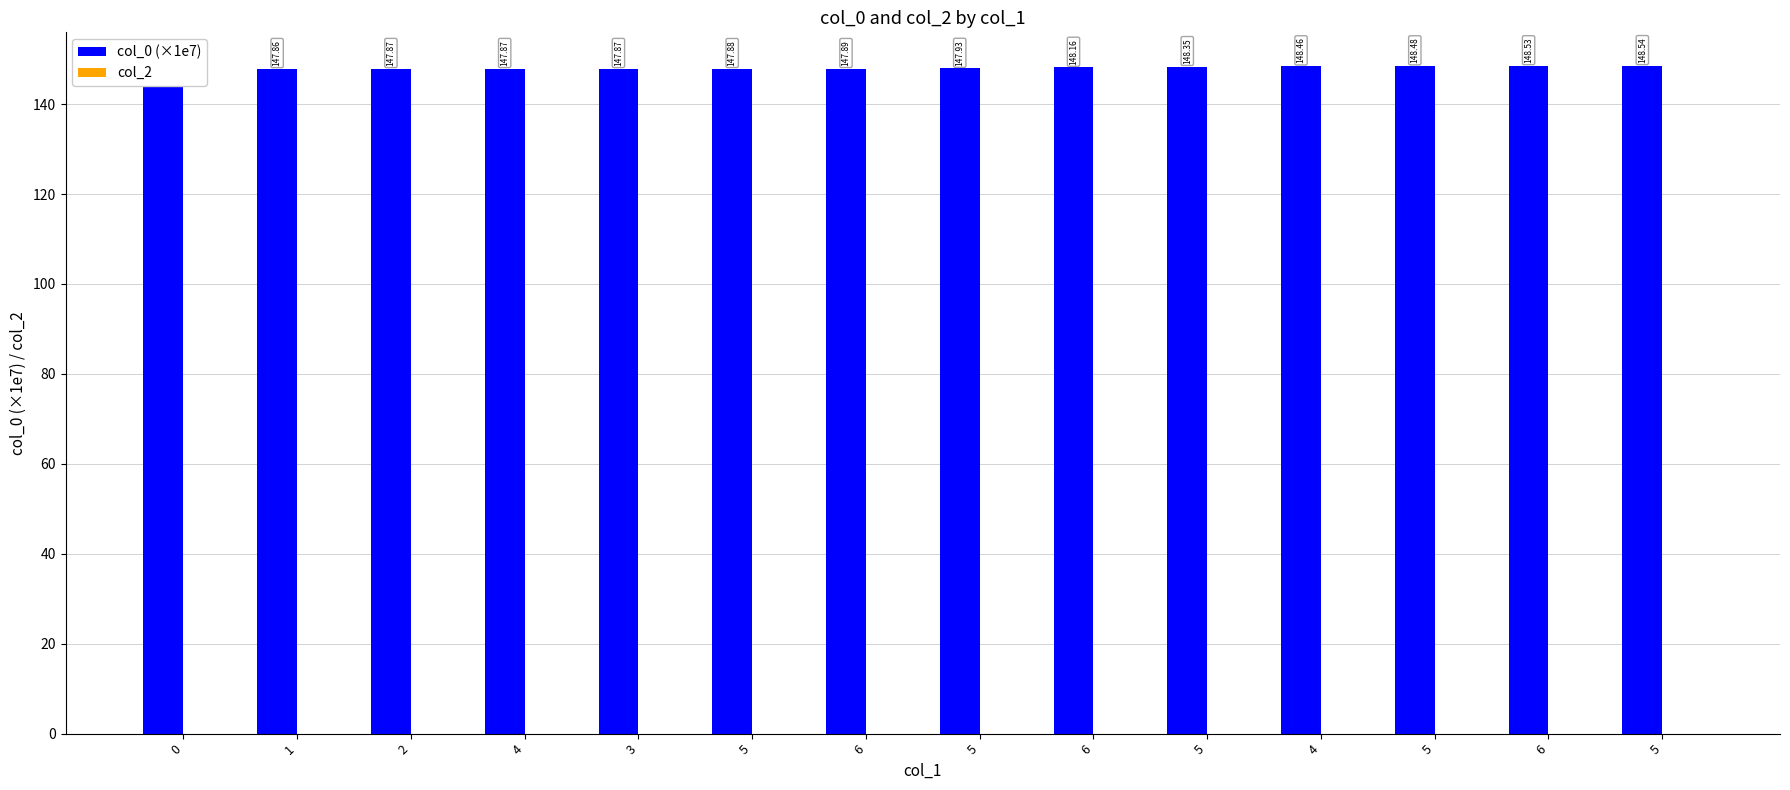

List the series in order of their peak value, lowest first.

col_2, col_0 (×1e7)